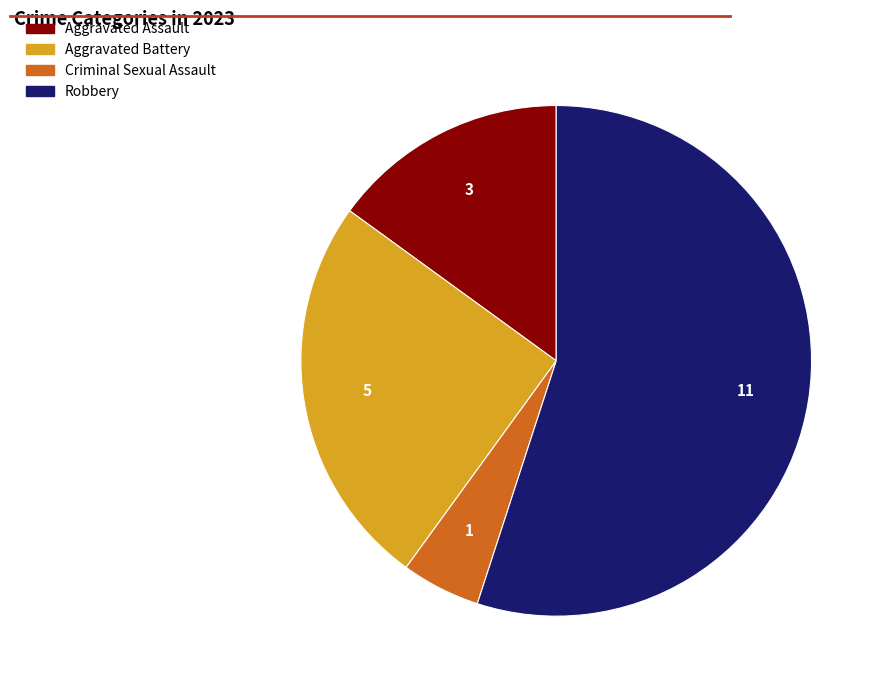

What is the smallest slice in the pie chart?

Criminal Sexual Assault